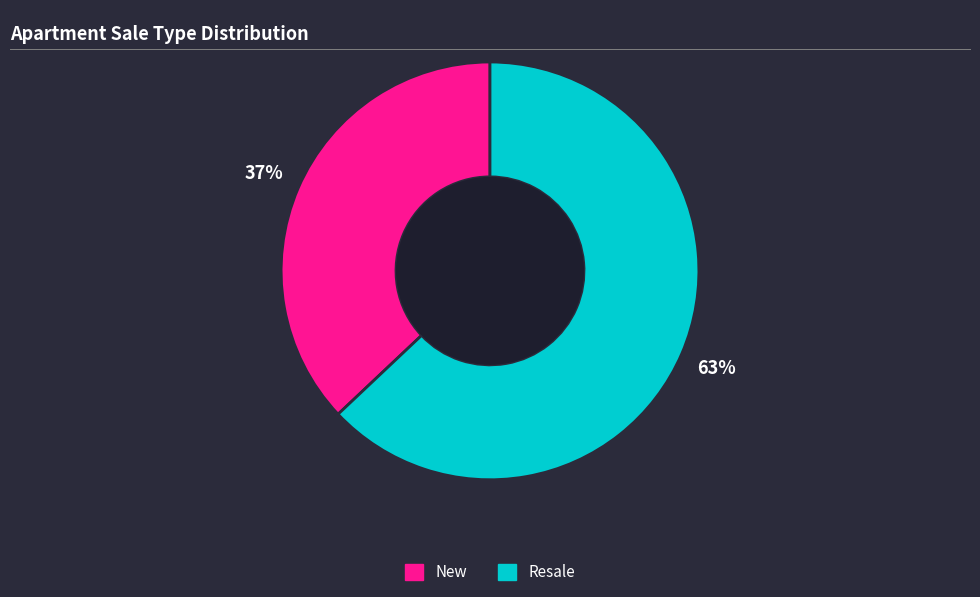

How many slices are in this pie chart?

2